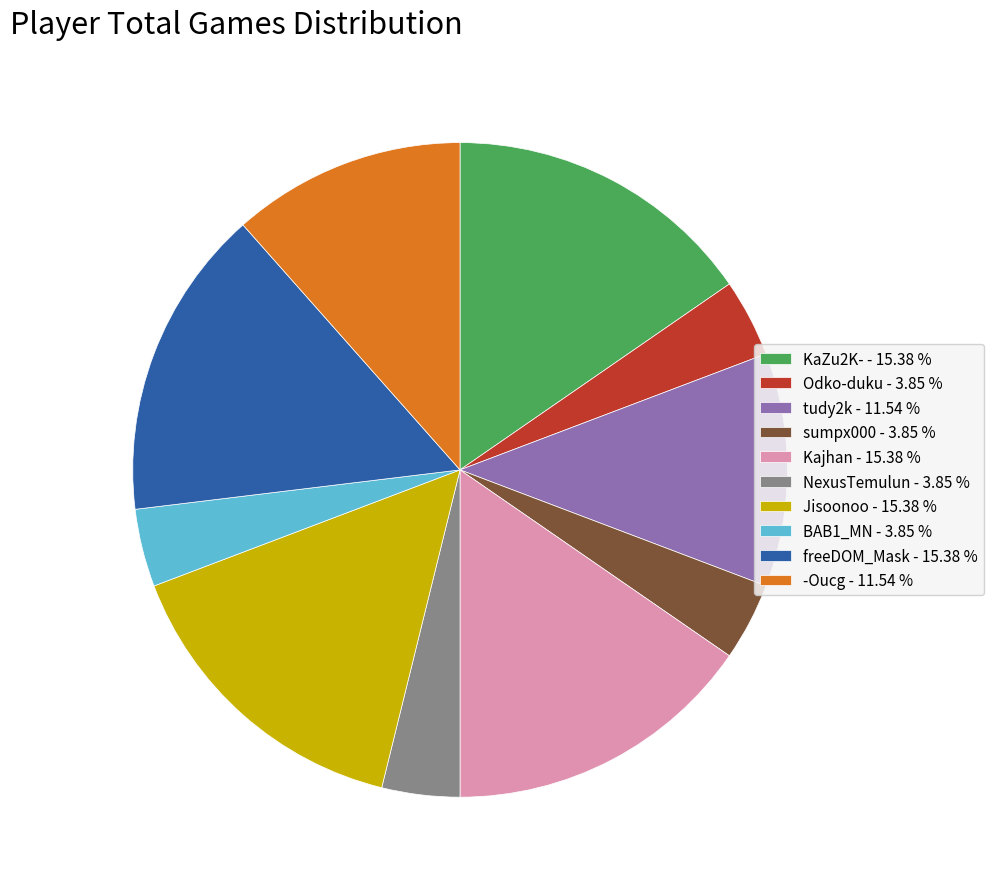

Approximately how many times larger is the value at -Oucg compared to BAB1_MN?

3.0